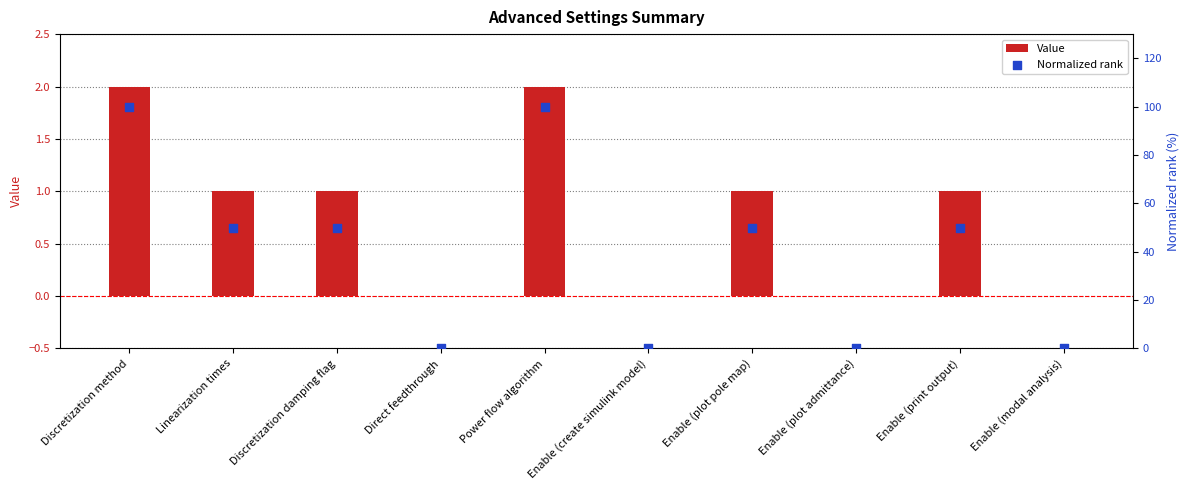

What are all the series names shown in the legend?

Value, Normalized rank